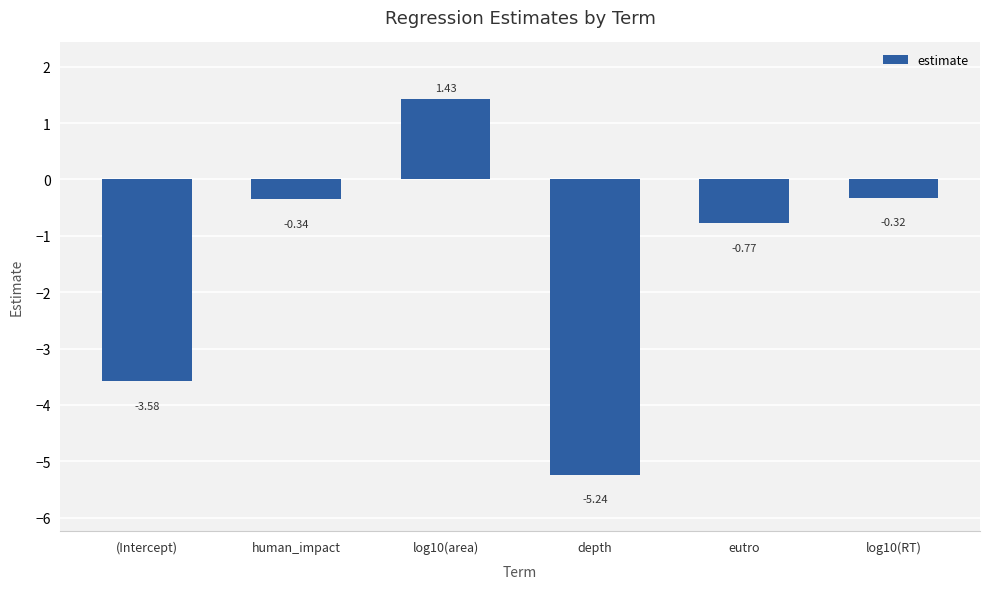

What is the label of the 1st bar from the right?

log10(RT)